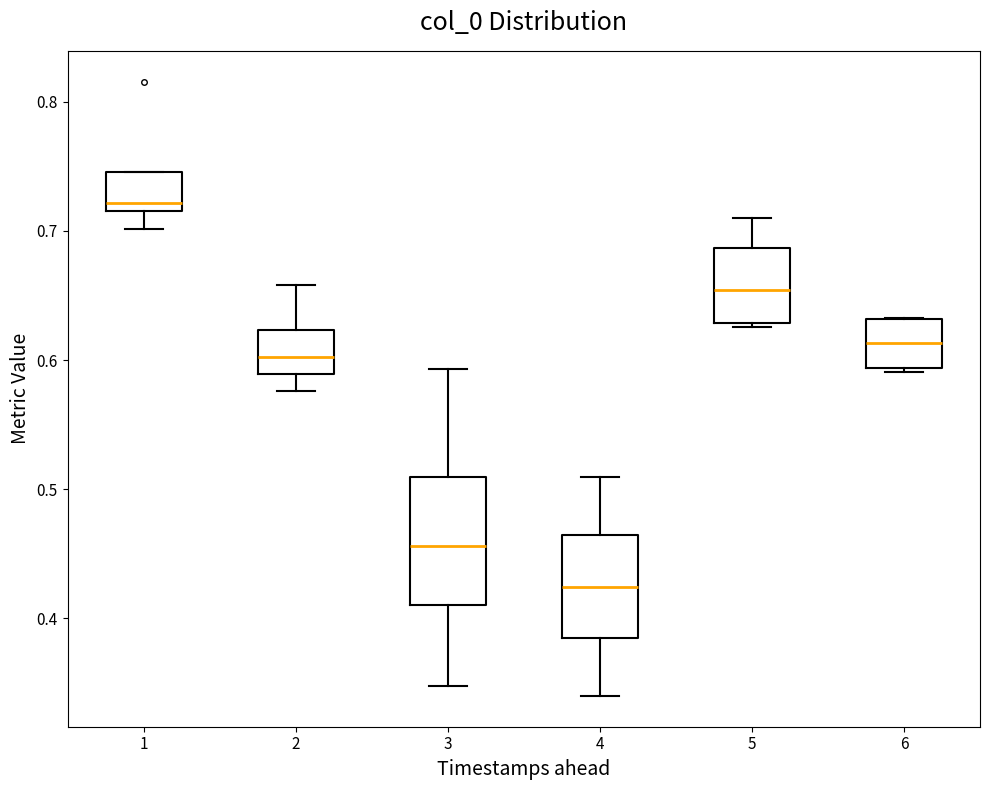

Reading left to right, transcribe this box plot: for each box, give where its median line is, the range the box spans, and where its two whiskers end, as read against the y-axis. The values are not printed on the chart, so give them approximately, as read against the axis.

1: median 0.72 (just above the box's lower edge), box 0.72 to 0.75, whiskers 0.70 to 0.75
2: median 0.60, box 0.59 to 0.62, whiskers 0.58 to 0.66
3: median 0.46, box 0.41 to 0.51, whiskers 0.35 to 0.59
4: median 0.42, box 0.38 to 0.46, whiskers 0.34 to 0.51
5: median 0.65, box 0.63 to 0.69, whiskers 0.63 (just below the box's lower edge) to 0.71
6: median 0.61, box 0.59 to 0.63, whiskers 0.59 (just below the box's lower edge) to 0.63